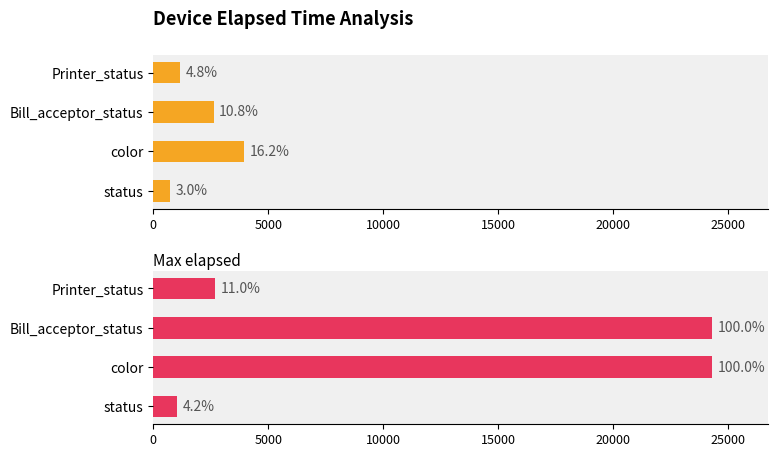

How many groups of bars are there?

4